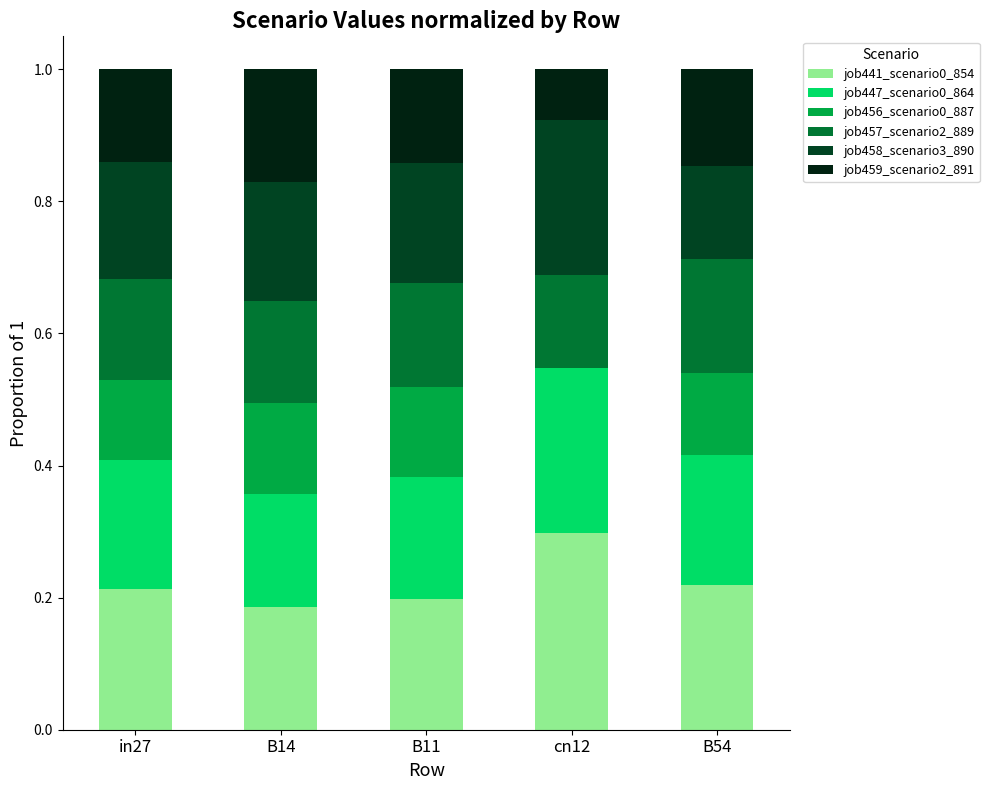

Count the number of categories in the chart.

5